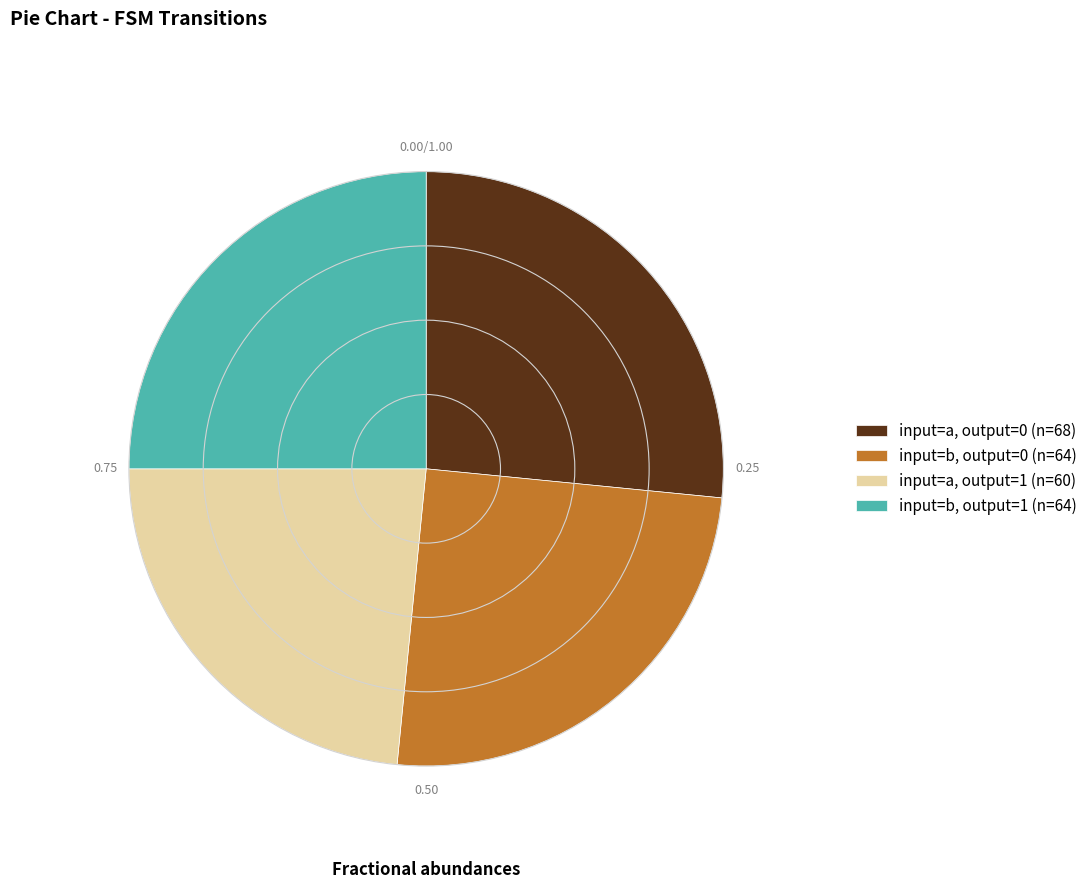

Approximately how many times larger is the value at input=a, output=1 (n=60) compared to input=a, output=0 (n=68)?

0.9